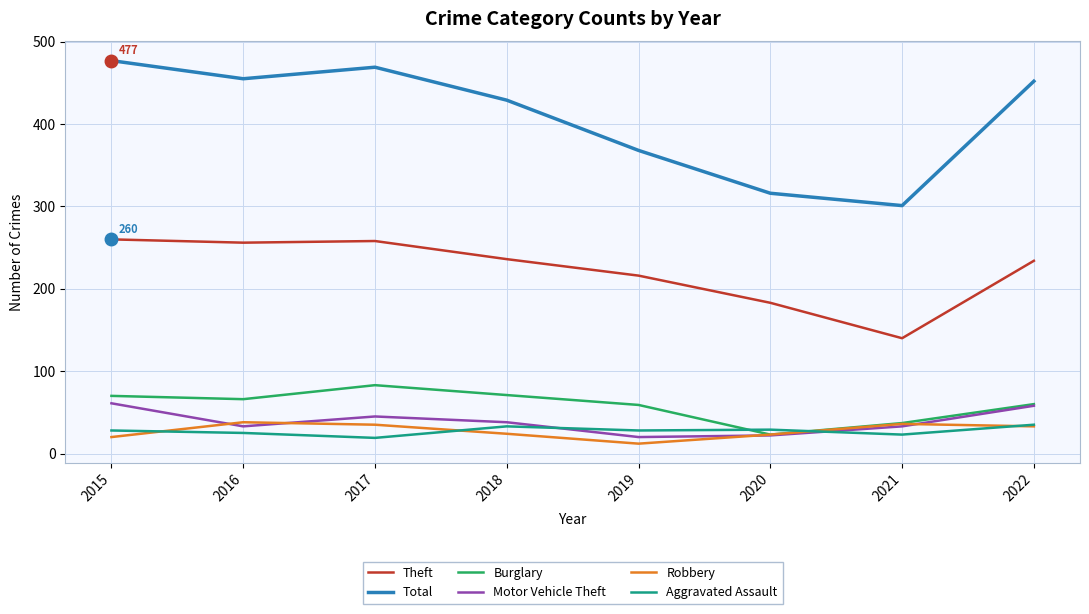

Which series has the widest spread of values?

Total